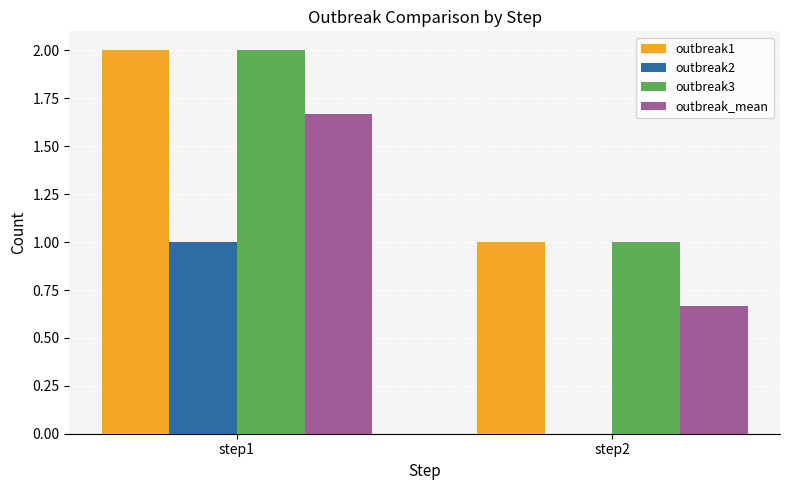

At which label does outbreak1 reach its peak?

step1